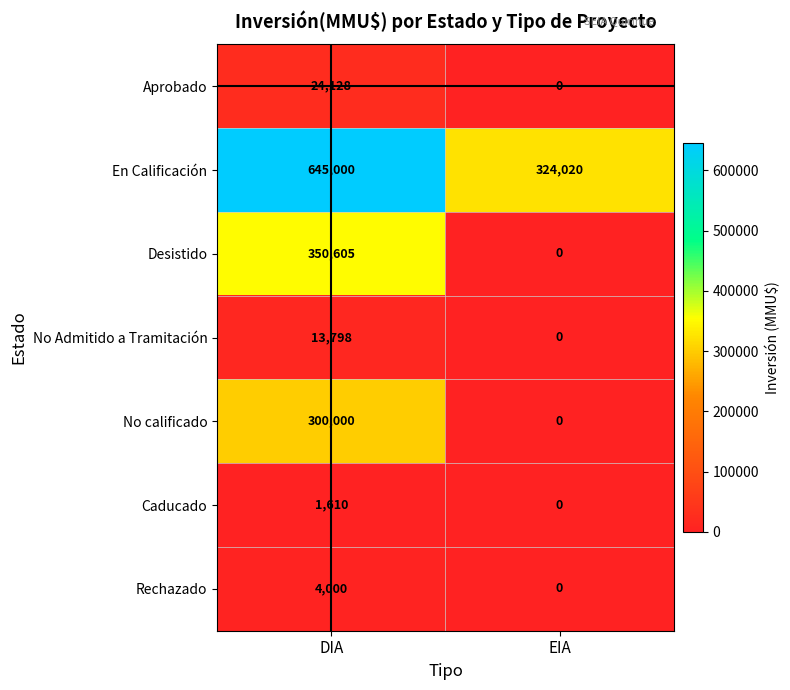

At which category is the sum across all series the highest?

DIA